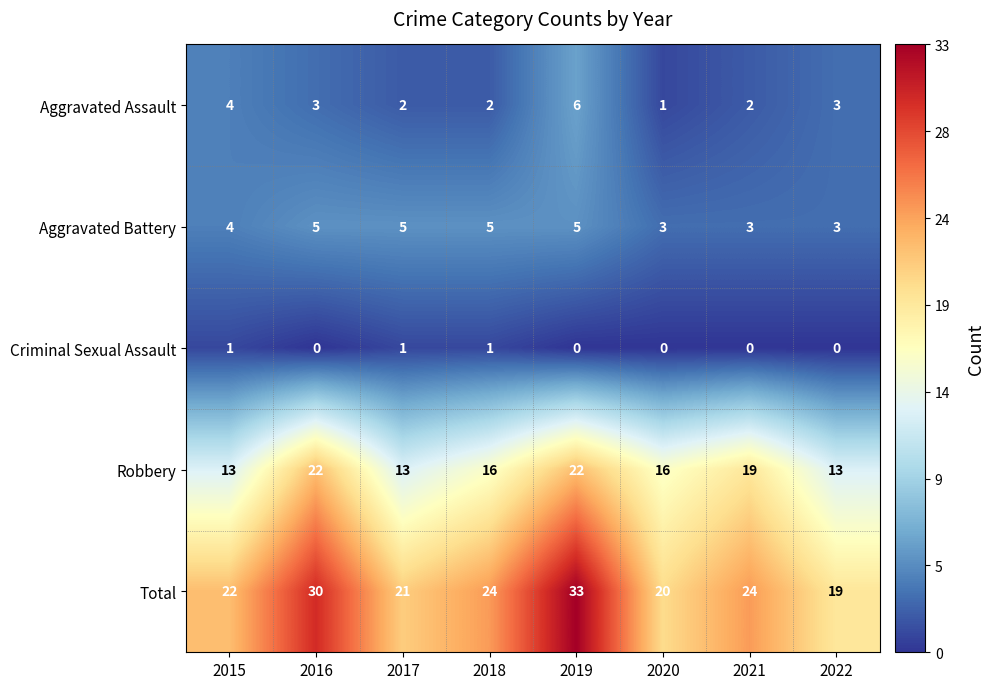

What is the highest value of the Aggravated Assault series?

6